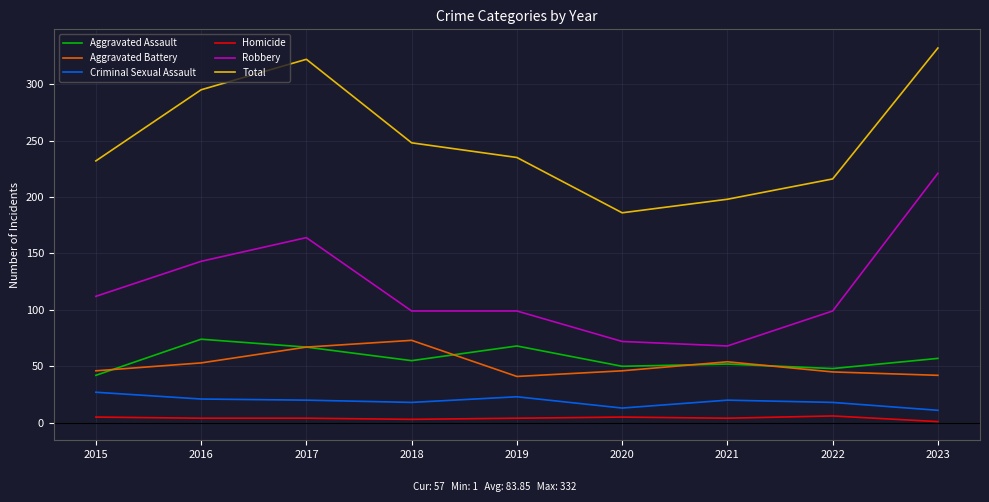

At which label does Robbery reach its peak?

2023